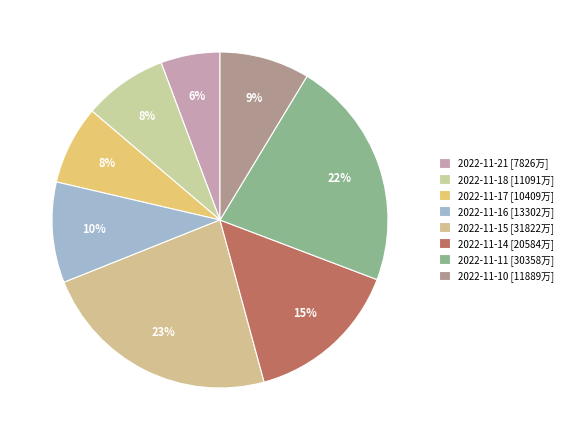

To the nearest percent, what portion does 2022-11-17 represent?

8%